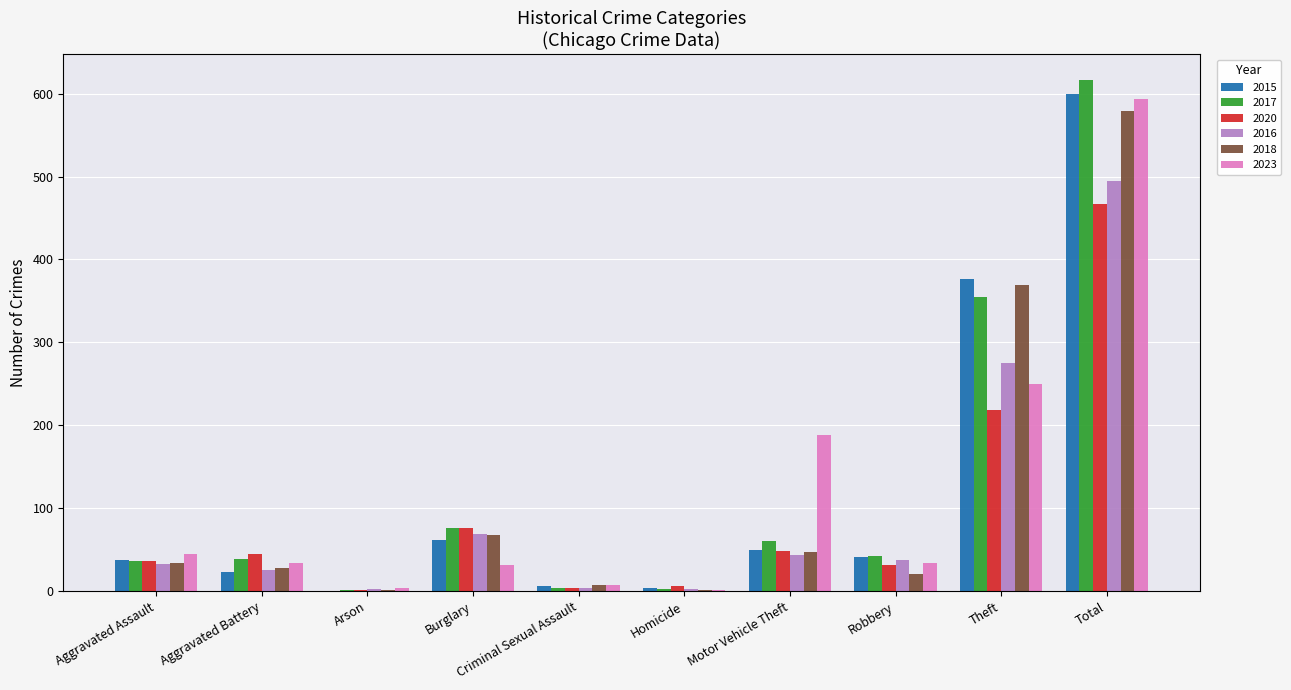

The value of 2020 at Burglary is 130. True or false?

False